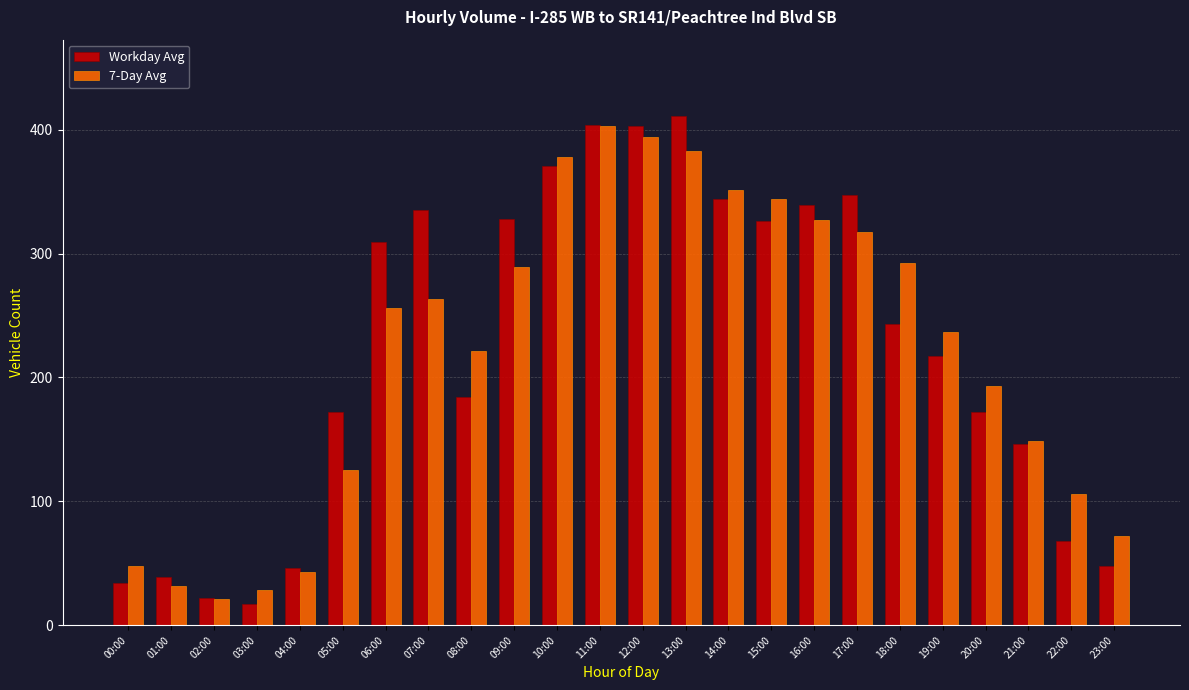

Is the value of Workday Avg at 12:00 greater than the value of 7-Day Avg at 08:00?

Yes